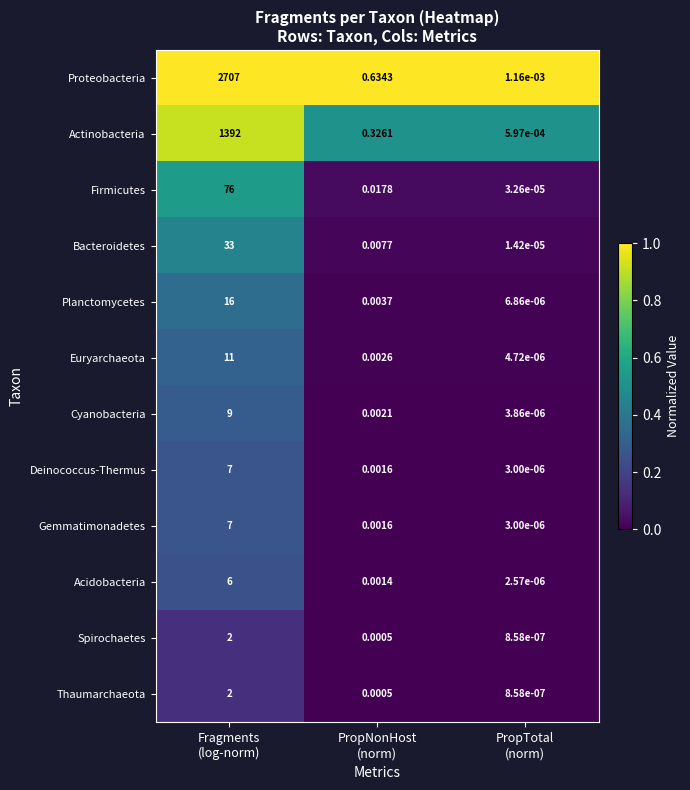

Which series has the widest spread of values?

Proteobacteria